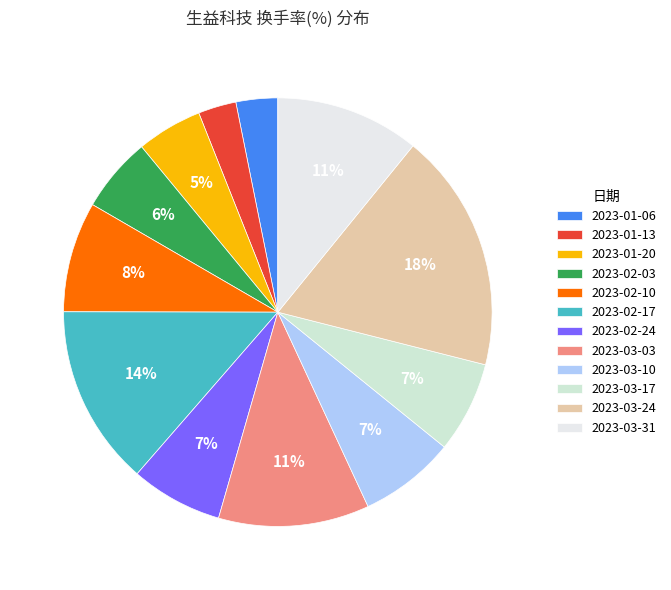

To the nearest percent, what percentage of the pie is 2023-02-10?

8%